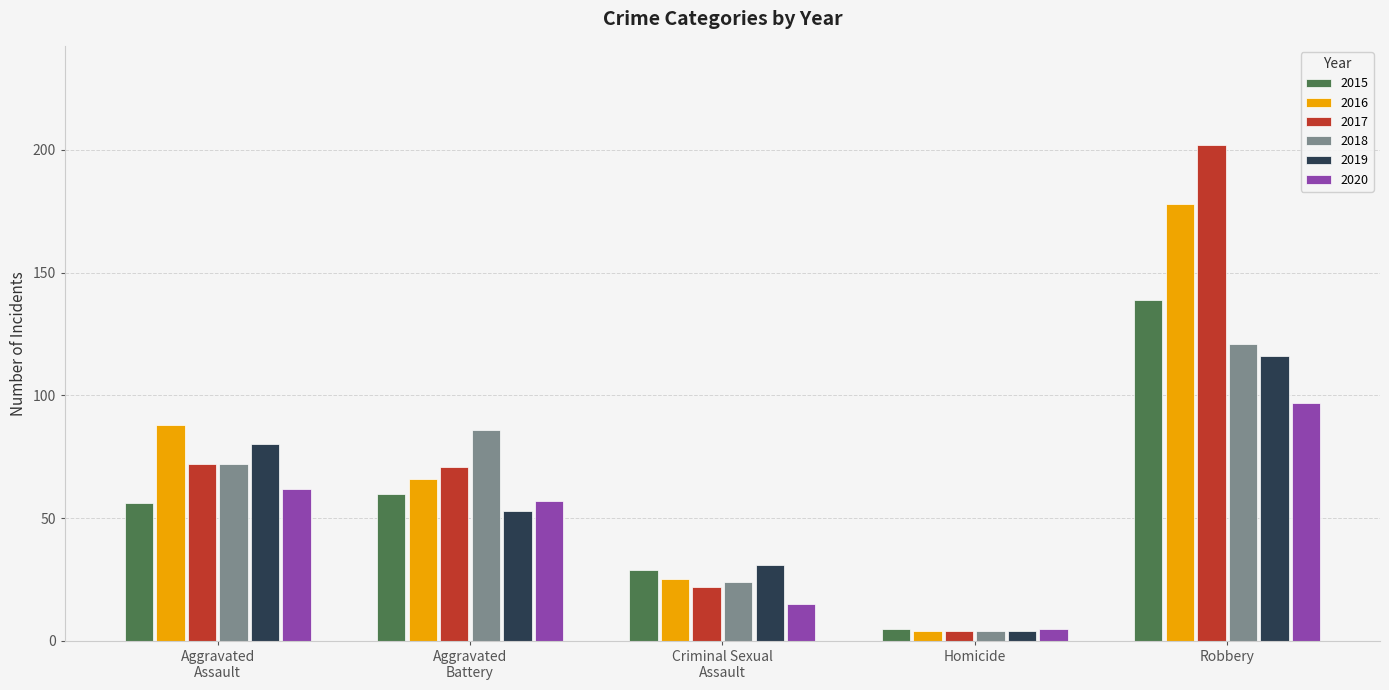

List the series in order of their peak value, lowest first.

2020, 2019, 2018, 2015, 2016, 2017